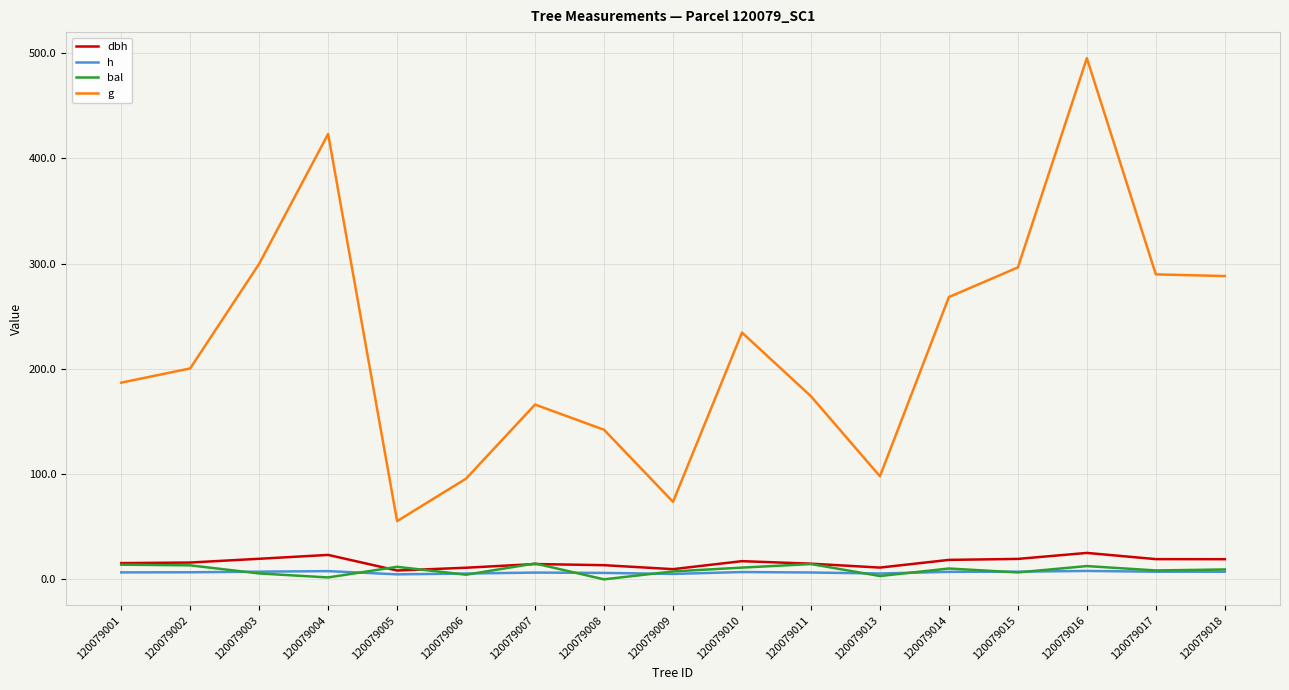

At which label does g reach its minimum?

120079005